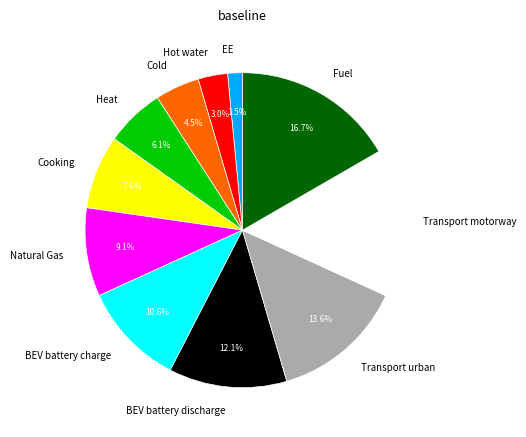

What is the ratio of the value at EE to the value at Transport motorway?

0.1